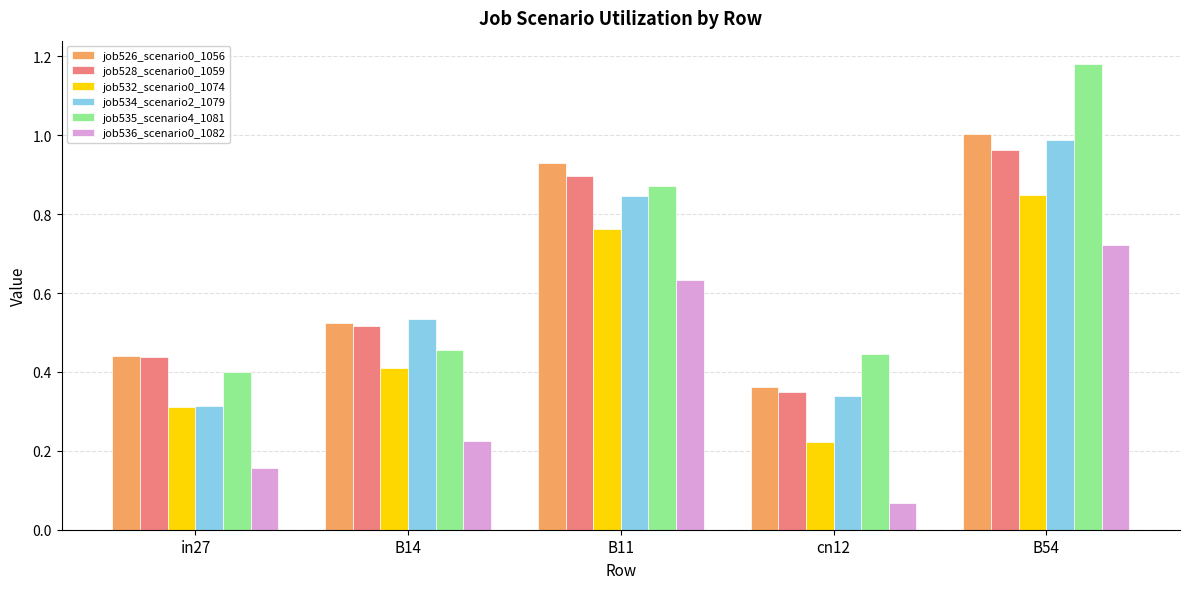

The value of job526_scenario0_1056 at B11 is 0.9. True or false?

True